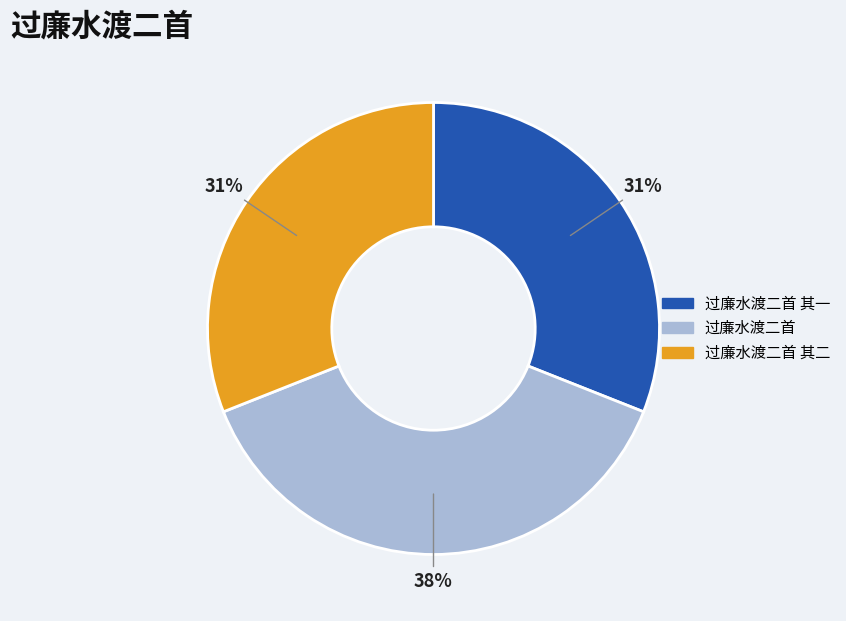

To the nearest percent, what is the average slice percentage?

33%